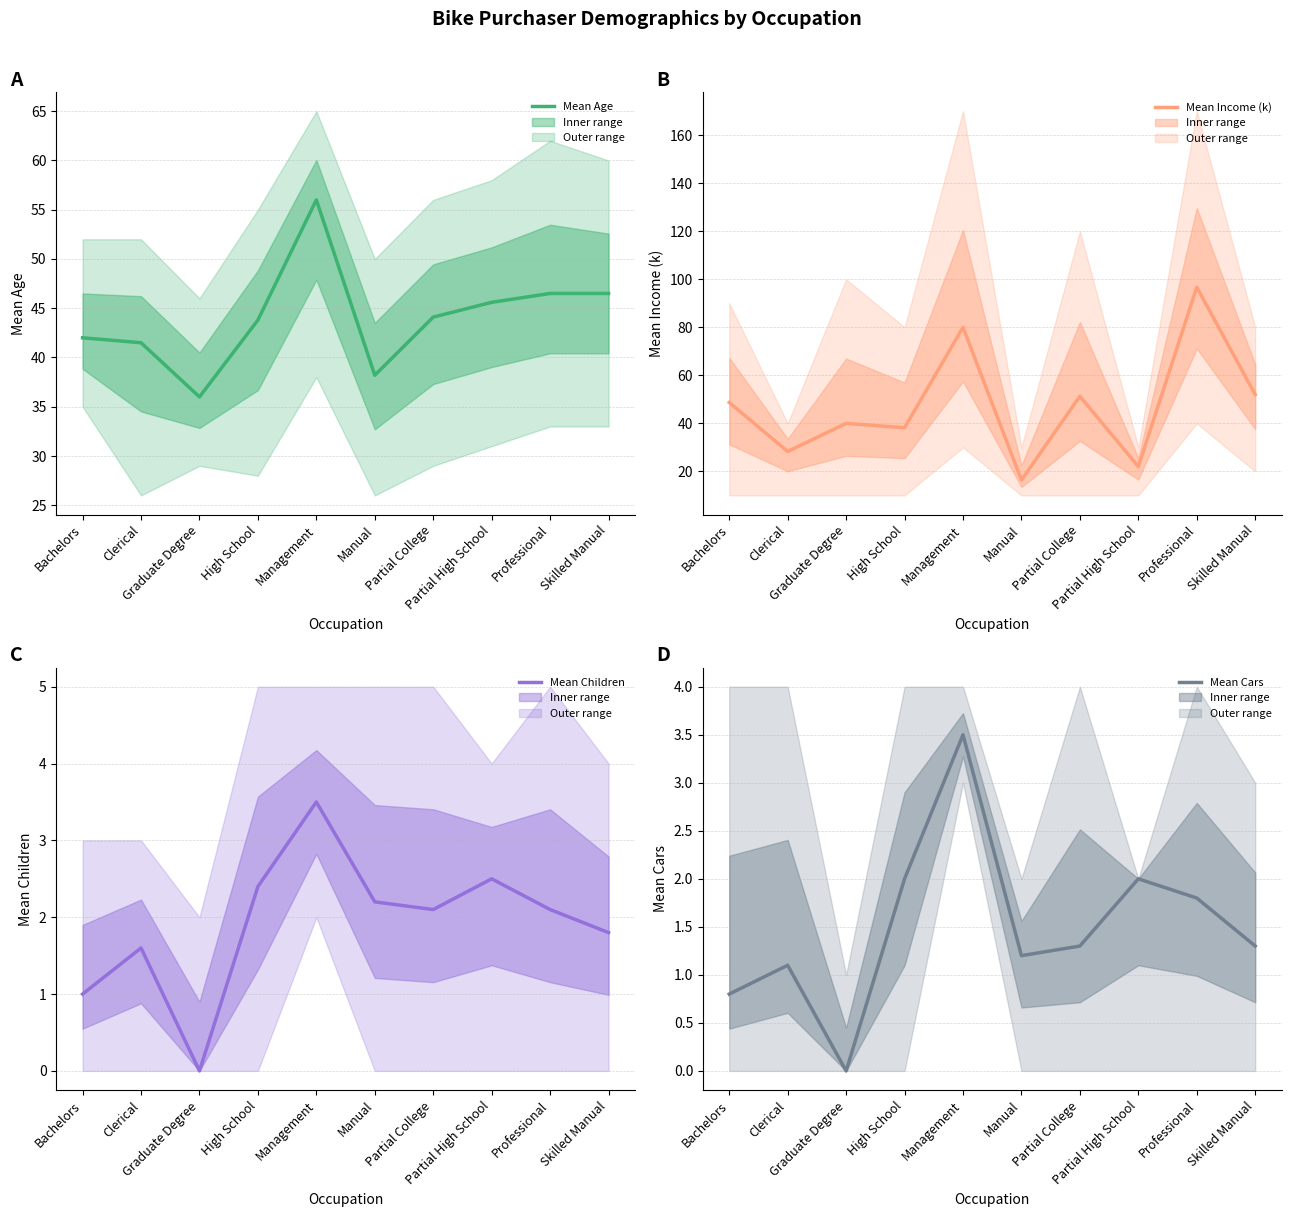

At which label is Mean Income (k) closest to 56?

Skilled Manual